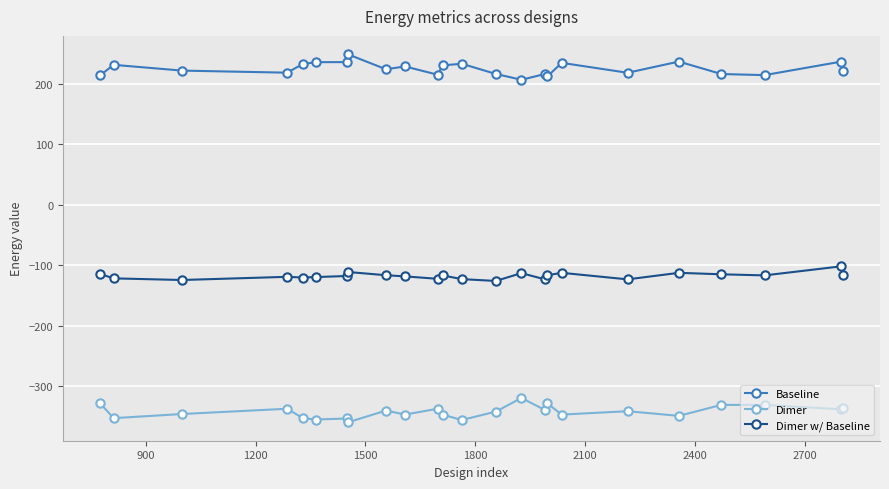

What is the maximum value shown in the chart?

248.4